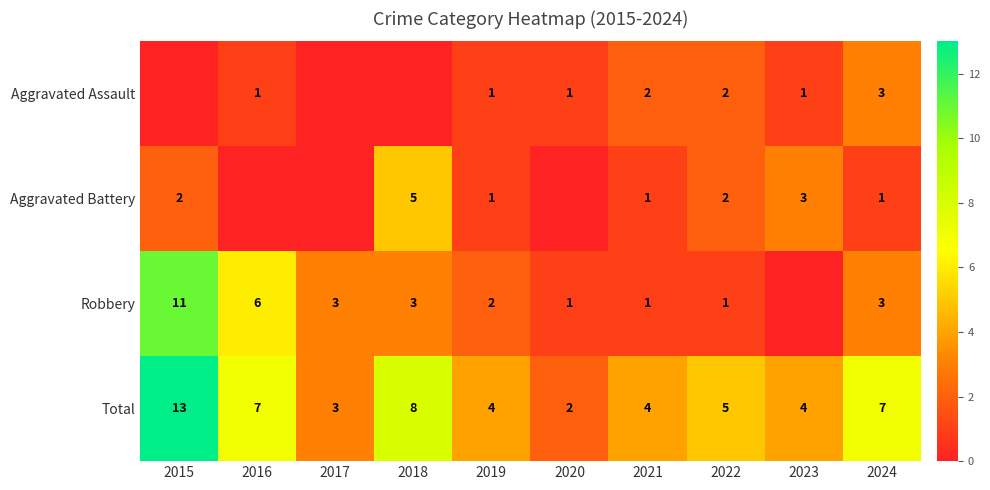

What is the sum of the Aggravated Battery values at 2019 and 2022?

3